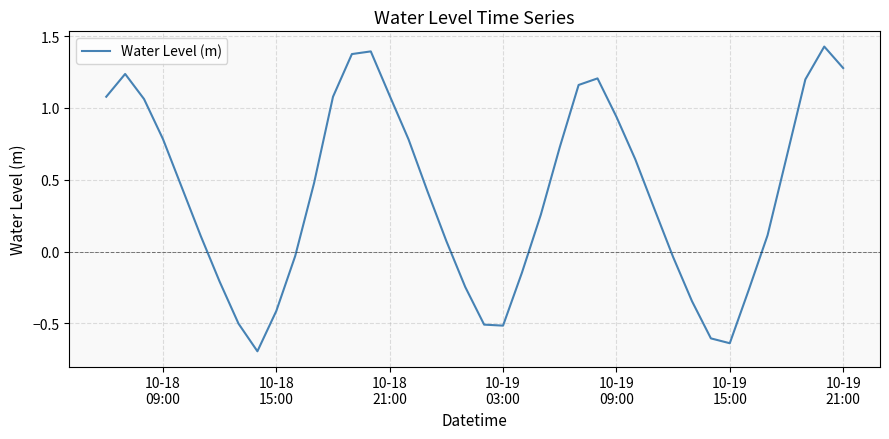

What is the minimum value shown in the chart?

-0.7